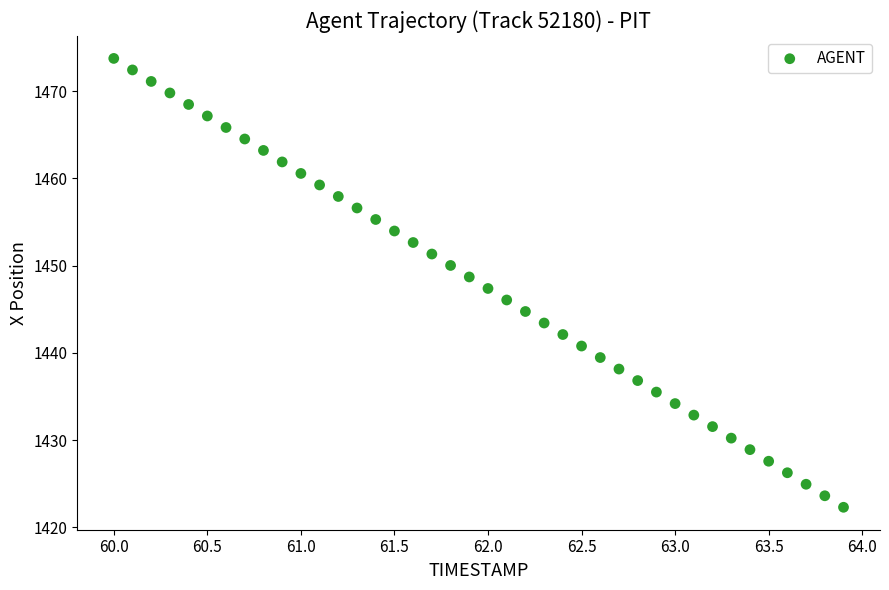

What is the range of X values (max minus min)?

3.9